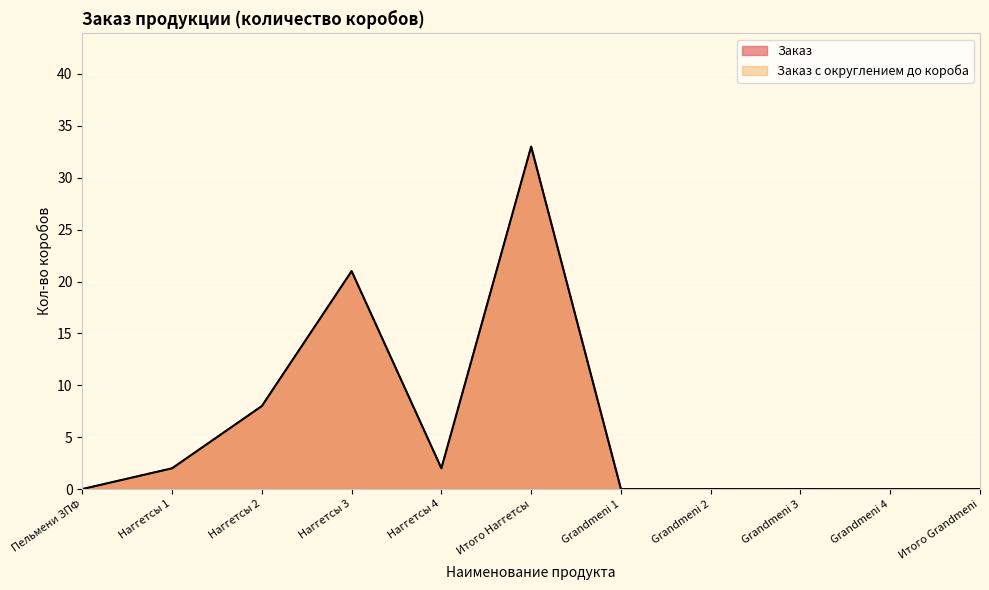

True or false: Заказ с округлением до короба and Заказ cross at least once.

False